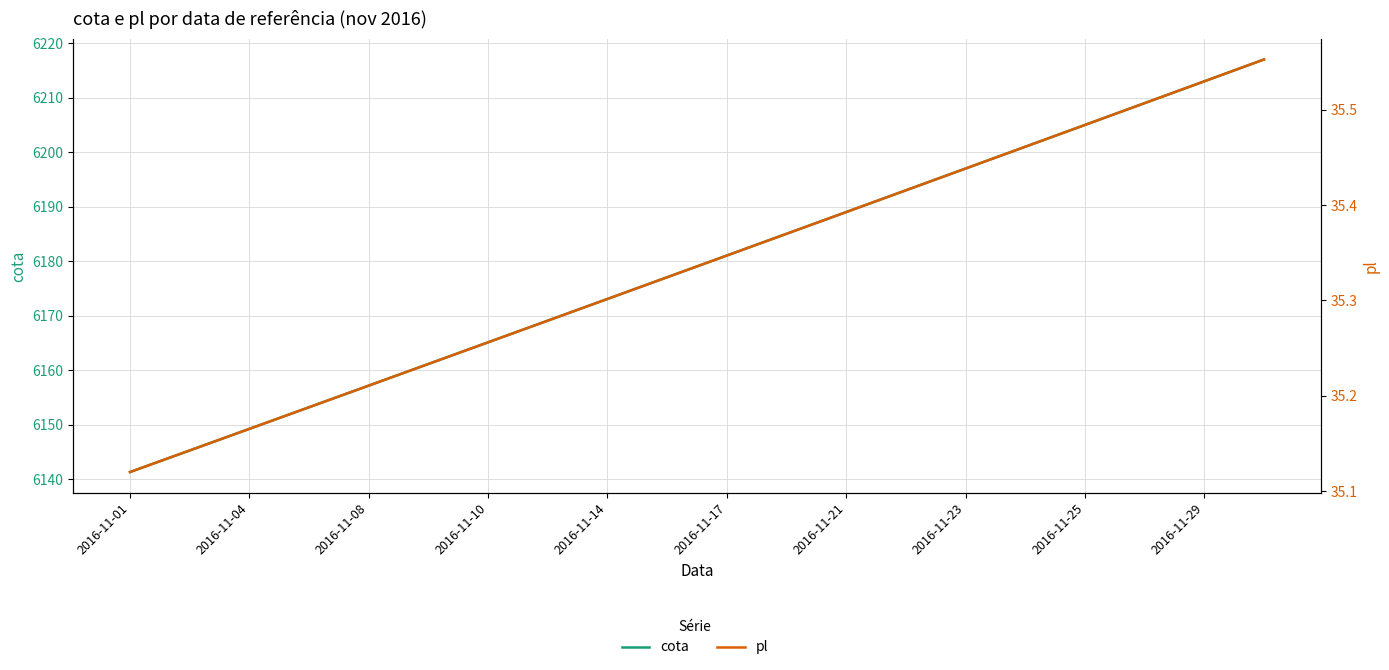

What are all the series names shown in the legend?

cota, pl